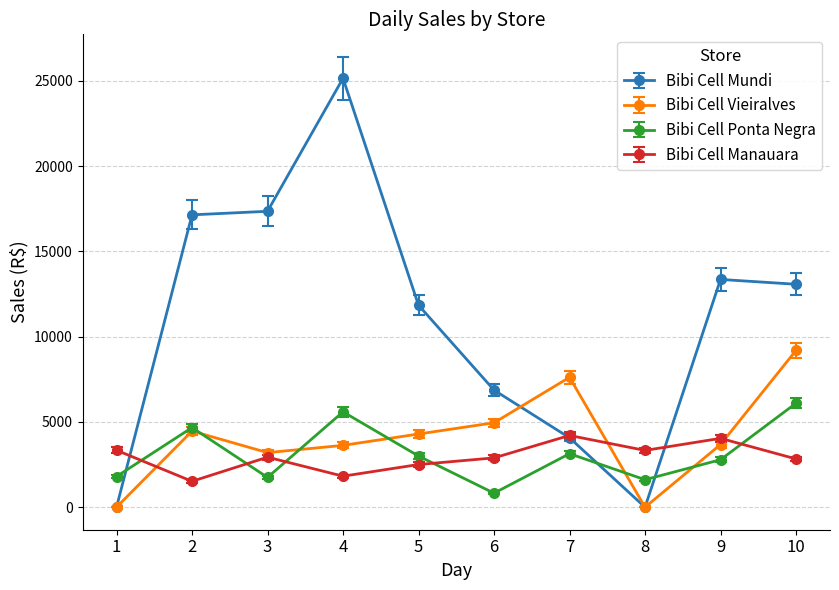

Is it true that Bibi Cell Manauara equals 2892.0 at 6?

True